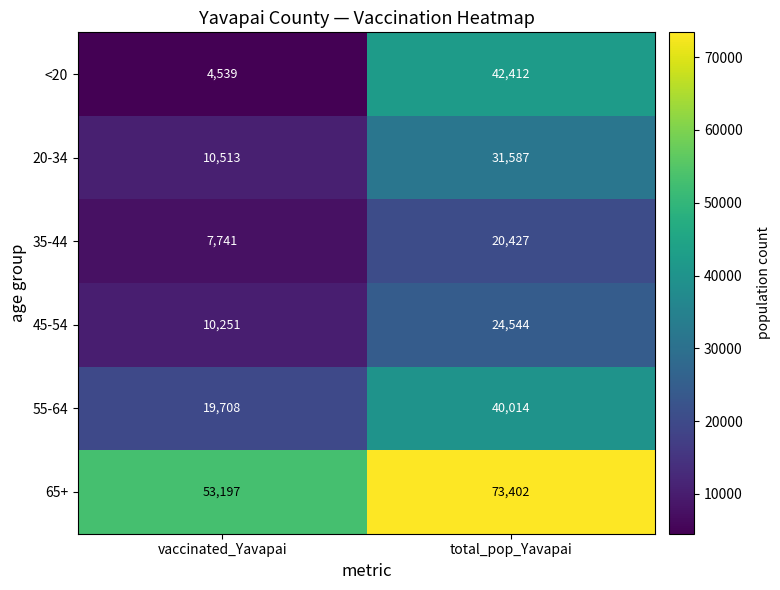

Count the number of categories in the chart.

2